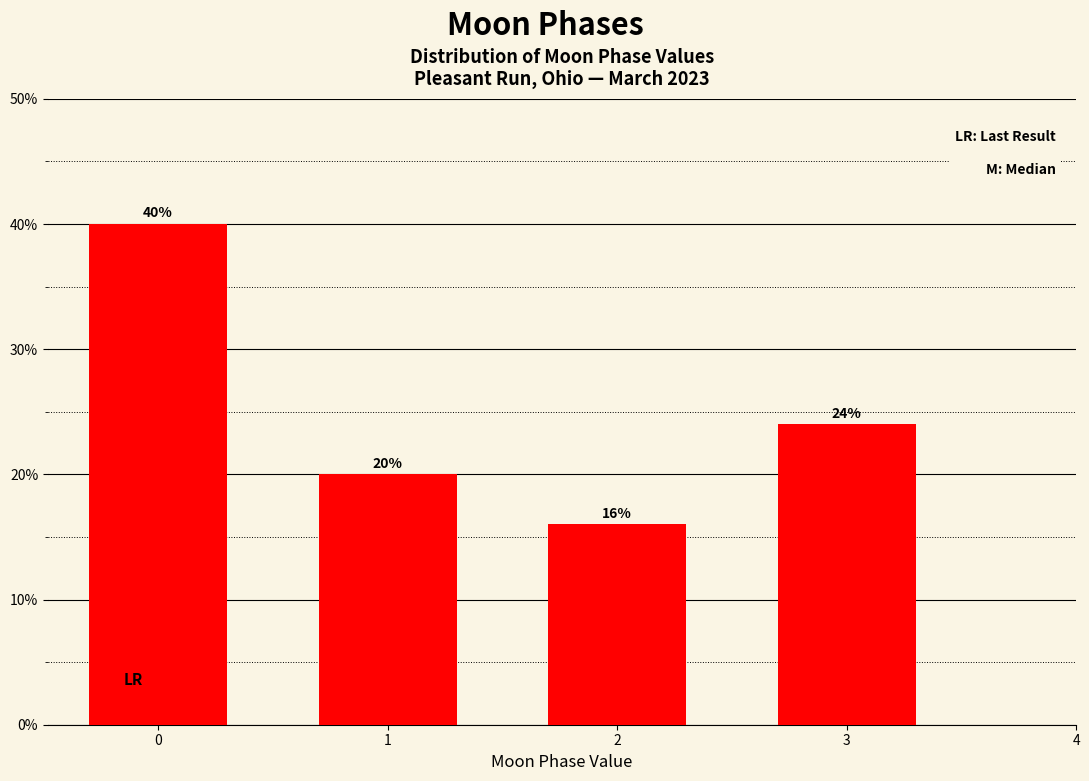

Reading left to right, list all the values displayed in this chart.

40	20	16	24